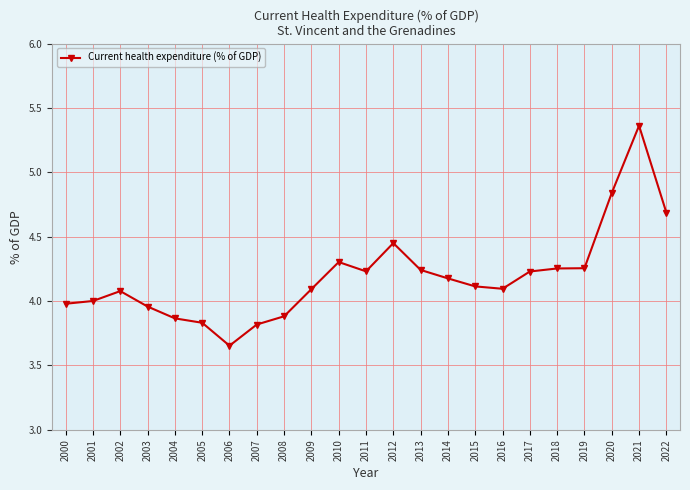

Is this an area chart (filled region under the line)?

No